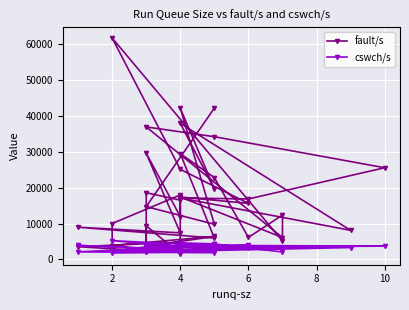

What are all the series names shown in the legend?

fault/s, cswch/s